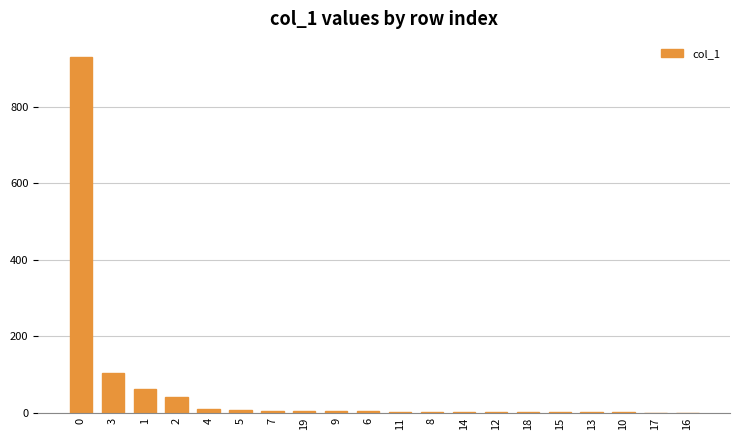

How many categories are shown in the chart?

20